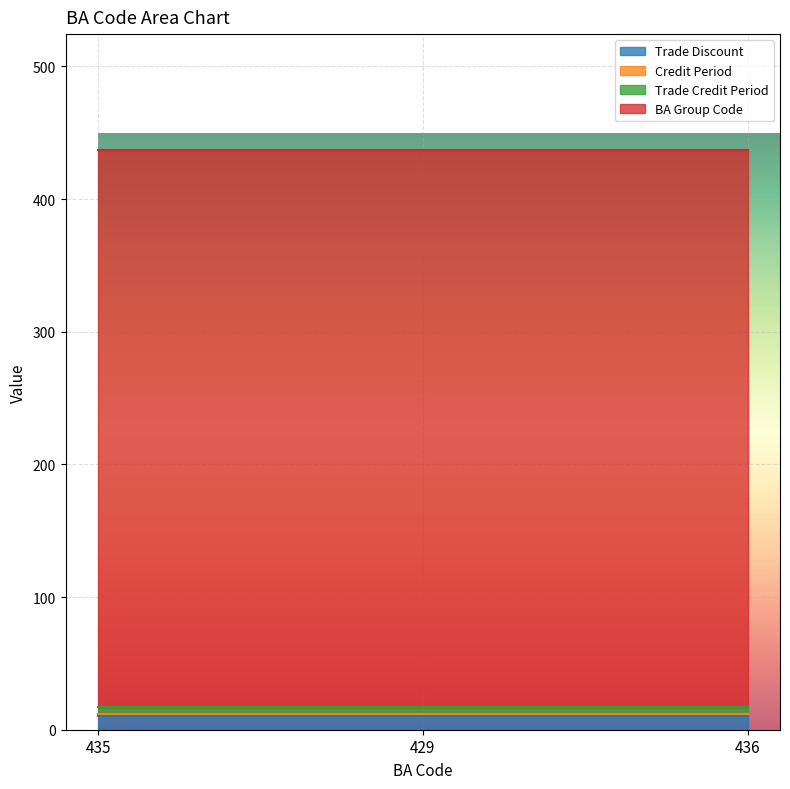

Count the number of categories in the chart.

3